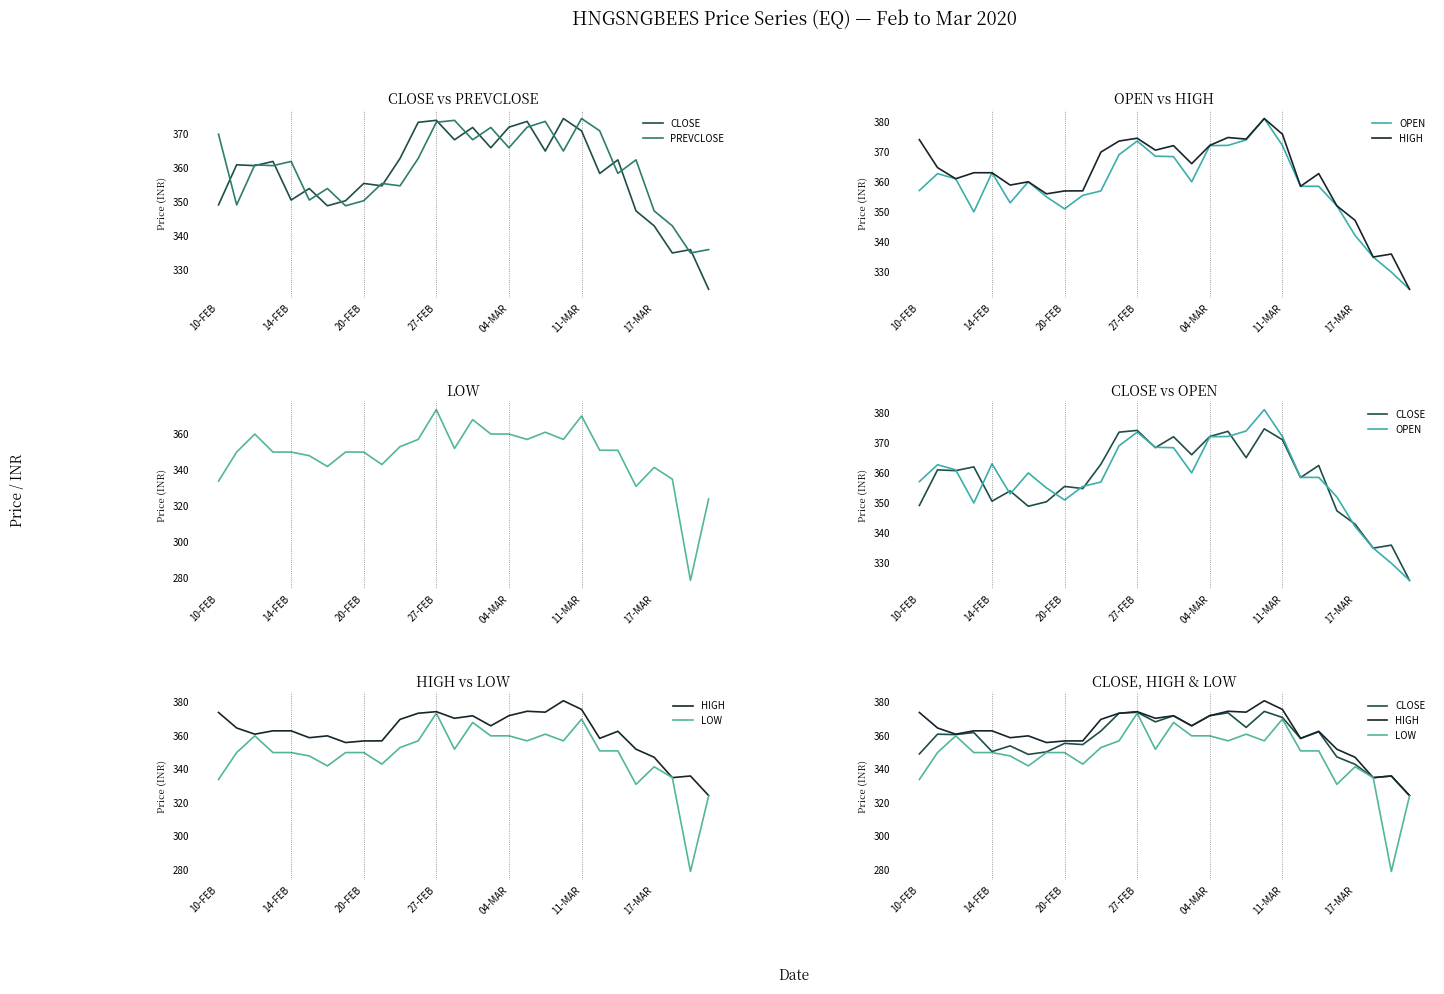

Which has a higher value, 10 or 24?

10